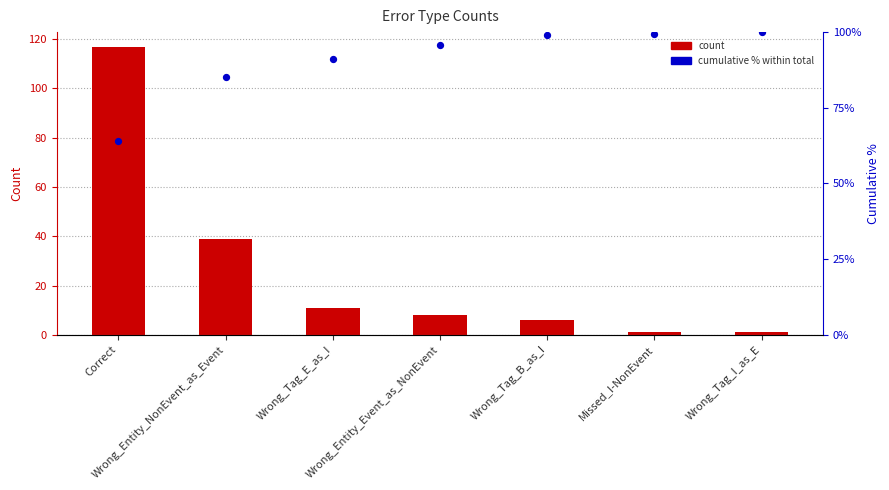

At how many categories does at least one series exceed 12?

7